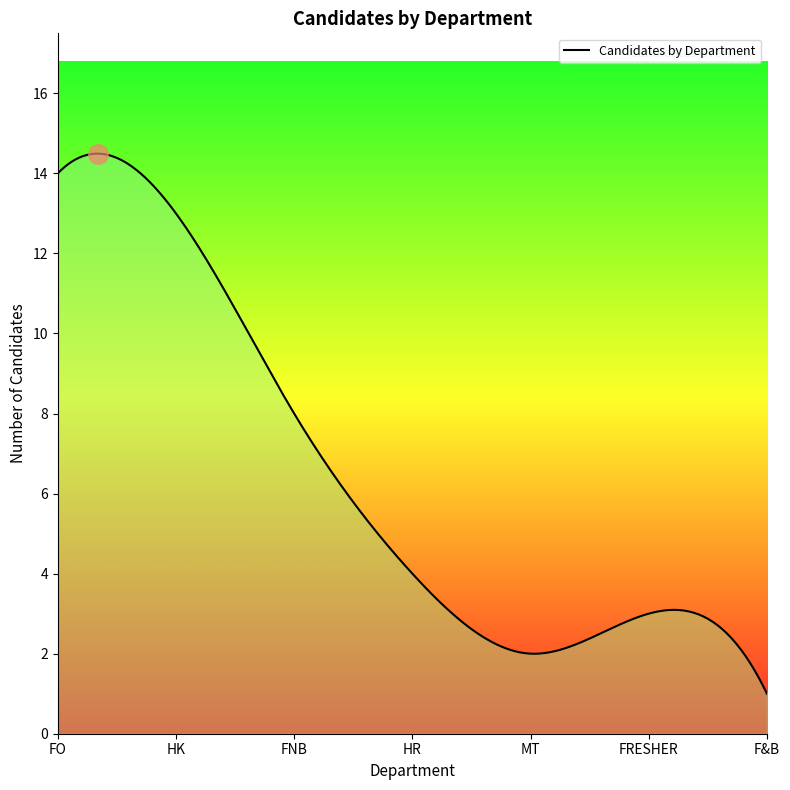

What is the sum of all values?

1914.5